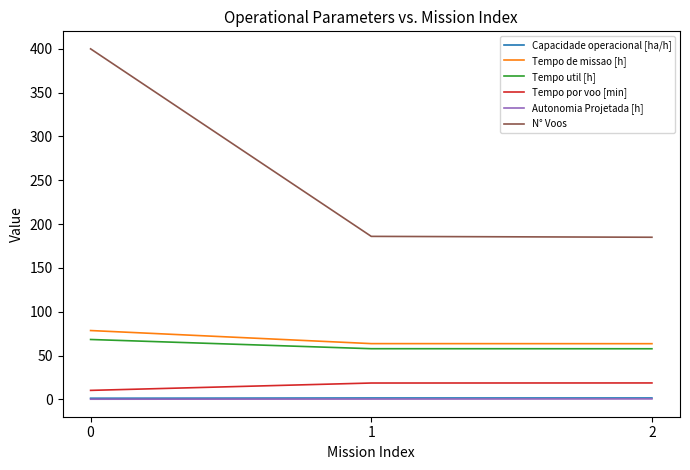

At how many categories does at least one series exceed 97?

3